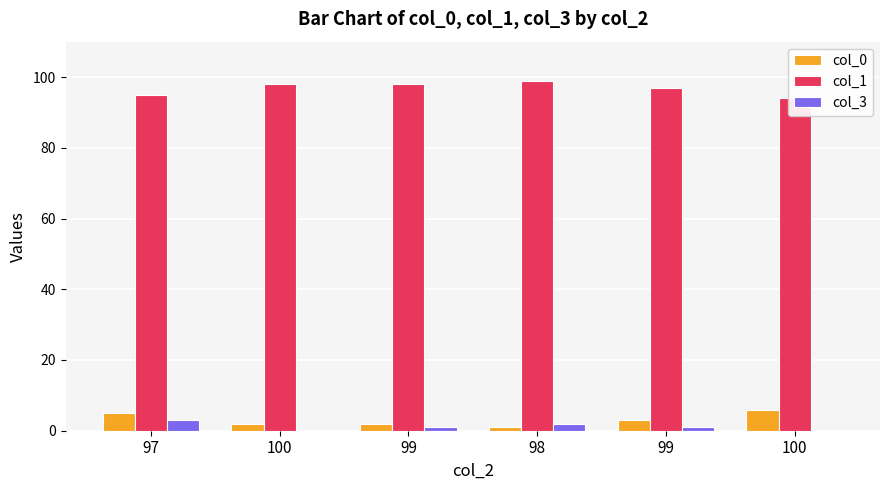

What is the difference between the col_0 values at 98 and 99?

2